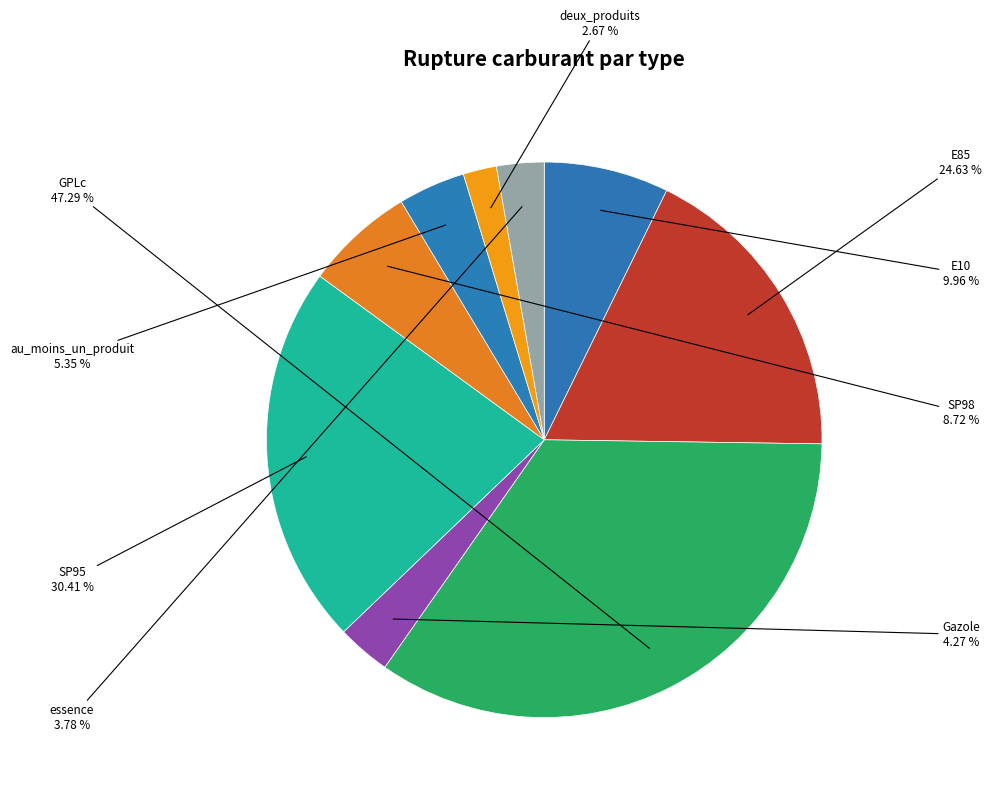

What is the smallest slice in the pie chart?

deux_produits